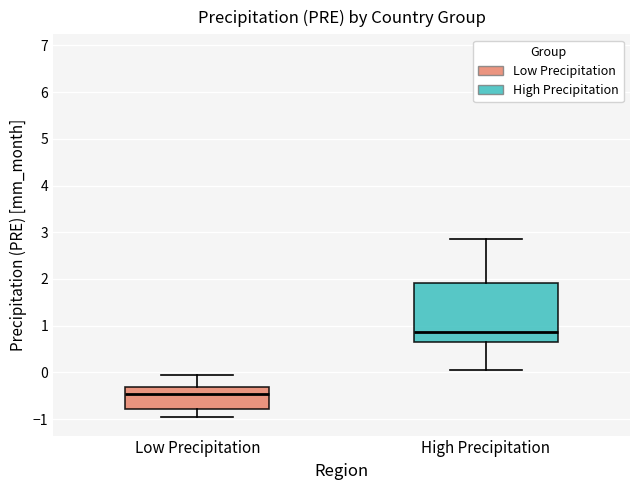

Which box is the tallest, from its lower edge to its upper edge?

High Precipitation